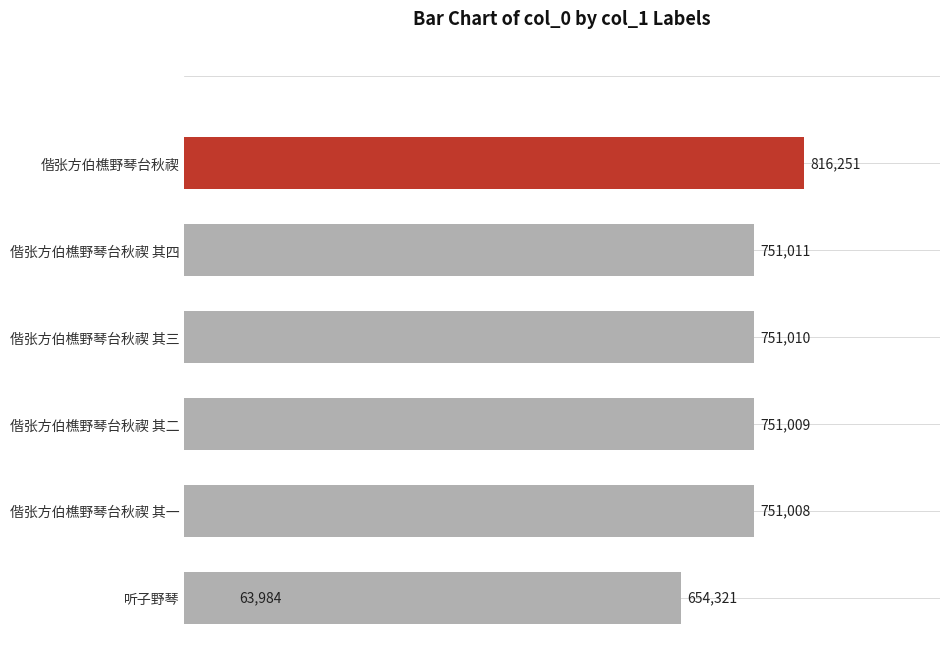

What position from the right is 偕张方伯樵野琴台秋禊 其二?

4